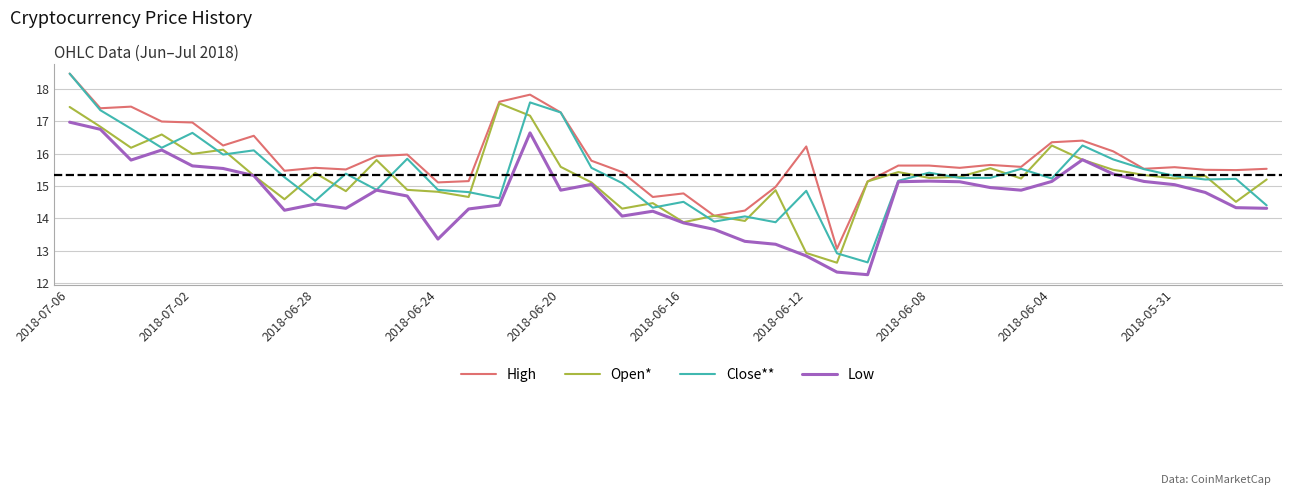

What is the maximum value for High?

18.5